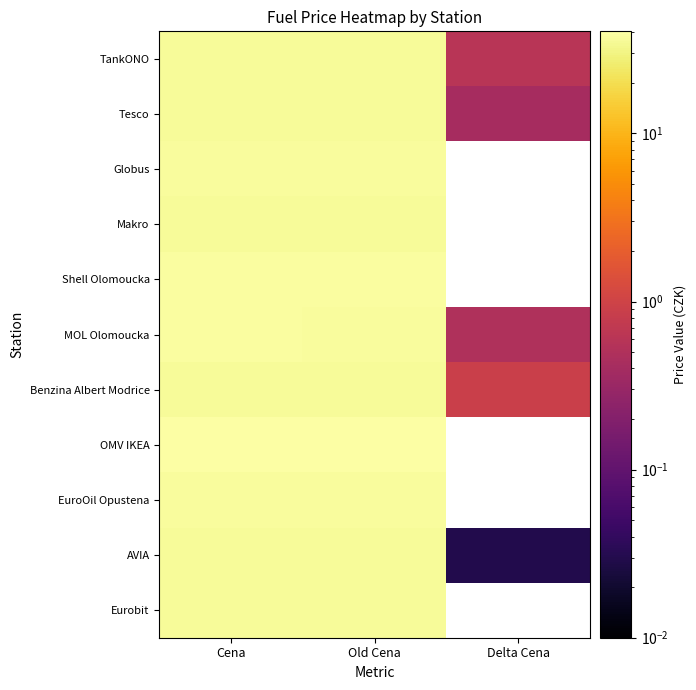

Reading right to left, what are all the values shown in this chart?

TankONO: Delta Cena=0.6	Old Cena=35.9	Cena=36.5
Tesco: Delta Cena=0.4	Old Cena=36.3	Cena=36.7
Globus: Delta Cena=-0.6	Old Cena=37.5	Cena=36.9
Makro: Delta Cena=-0.2	Old Cena=36.7	Cena=36.5
Shell Olomoucka: Delta Cena=-0.5	Old Cena=38.9	Cena=38.4
MOL Olomoucka: Delta Cena=0.5	Old Cena=37.9	Cena=38.4
Benzina Albert Modrice: Delta Cena=0.9	Old Cena=35.6	Cena=36.5
OMV IKEA: Delta Cena=-0.6	Old Cena=40.5	Cena=39.9
EuroOil Opustena: Delta Cena=-0.0	Old Cena=37.5	Cena=37.5
AVIA: Delta Cena=0.0	Old Cena=36.5	Cena=36.5
Eurobit: Delta Cena=-0.0	Old Cena=36.5	Cena=36.5